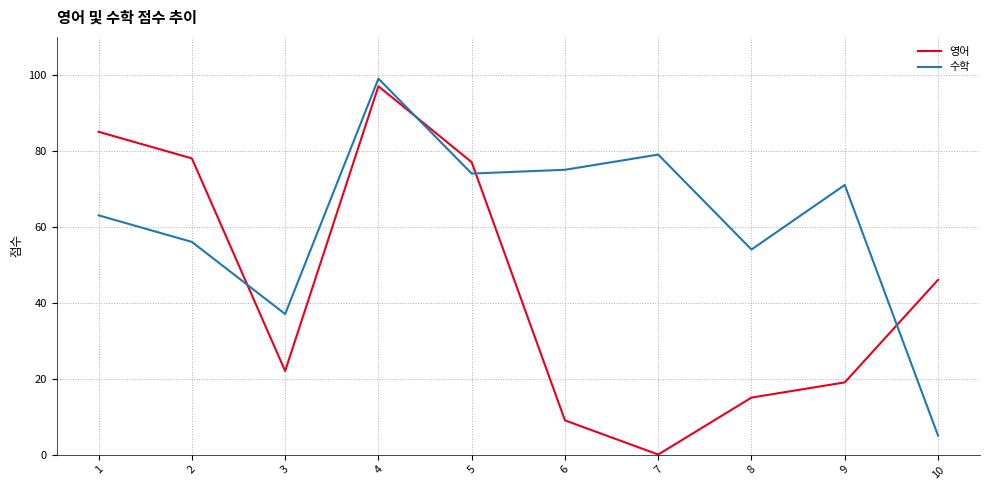

Where do 영어 and 수학 first cross each other?

2 and 3